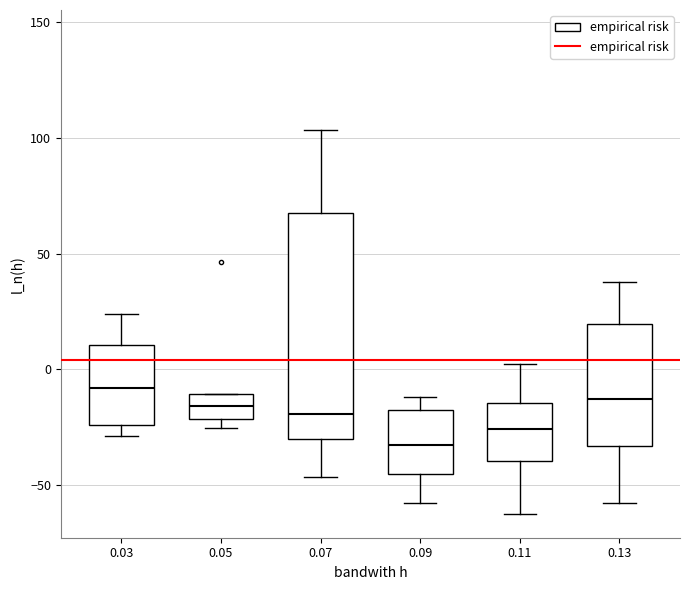

Which box's median line is the lowest?

0.09